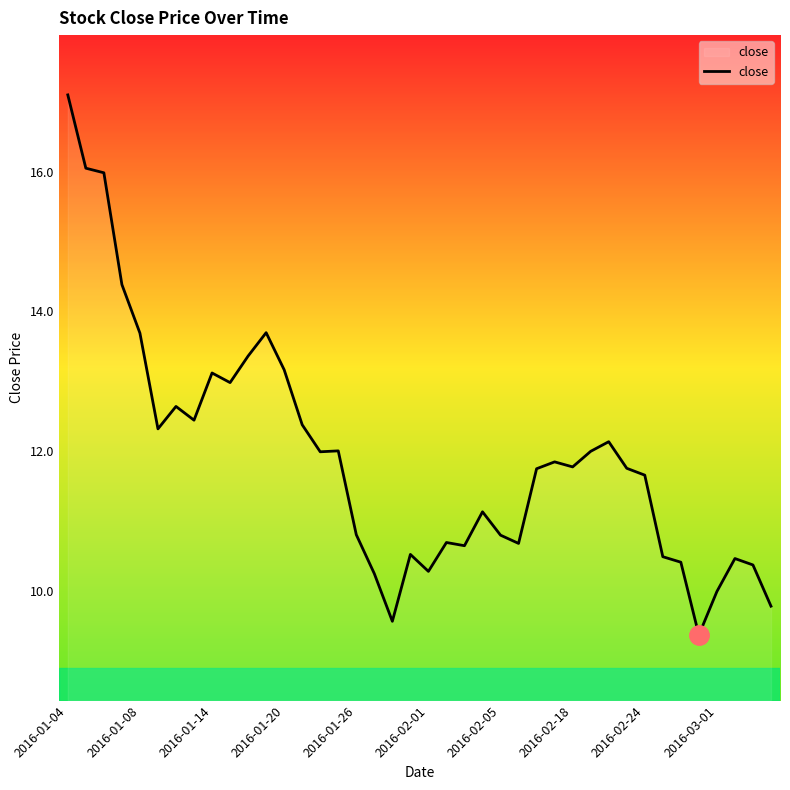

What is the smallest value displayed?

9.4